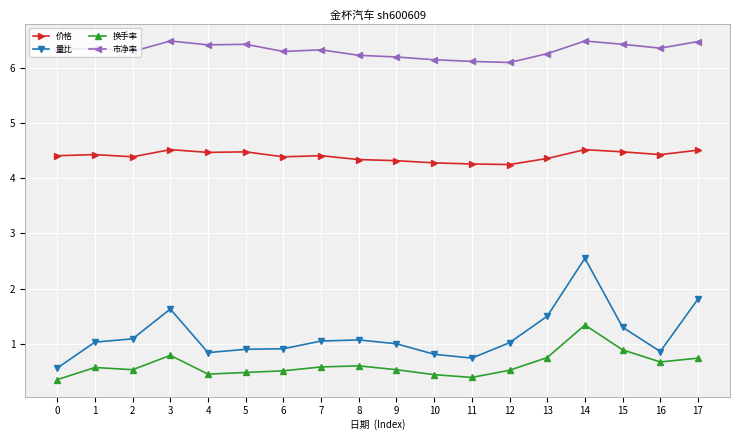

What is the greatest value displayed?

6.5